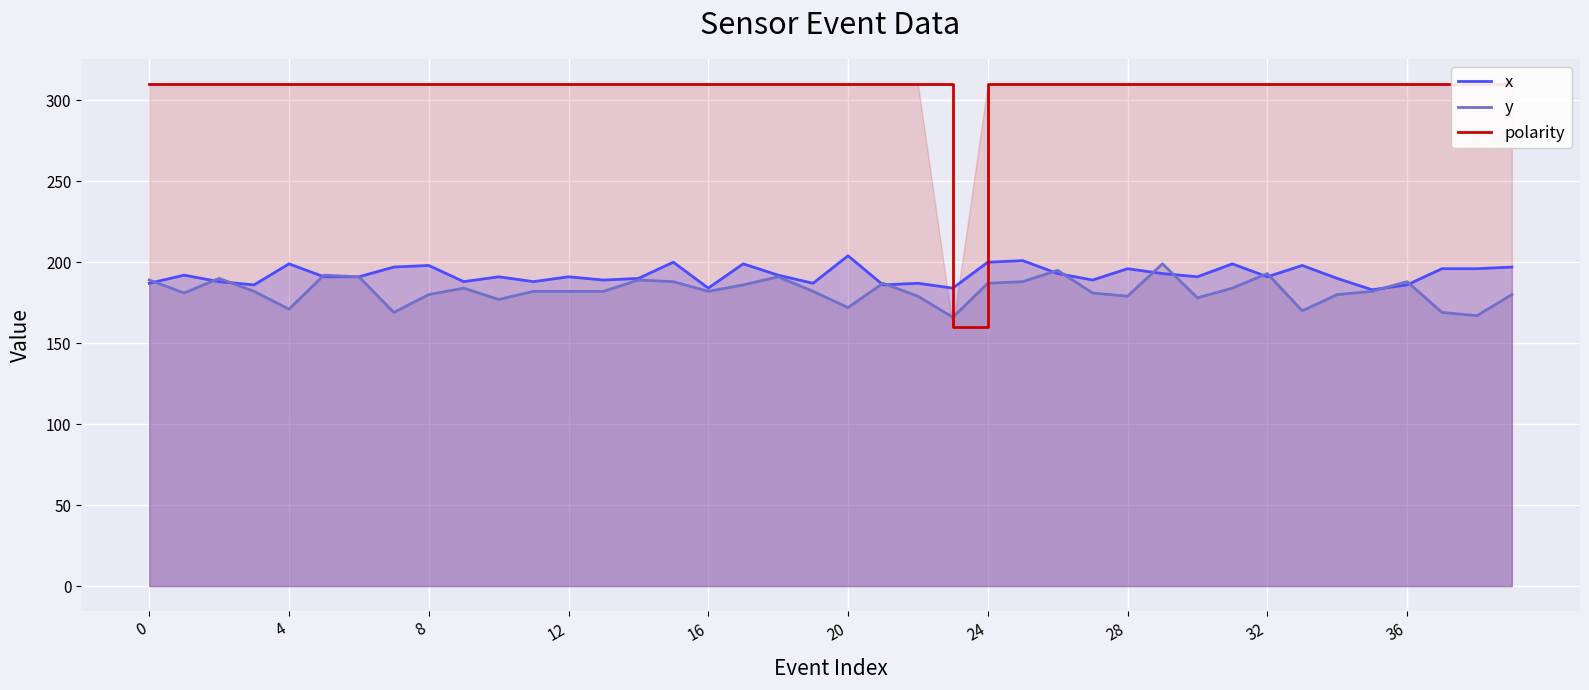

How many data points does each series have?

40